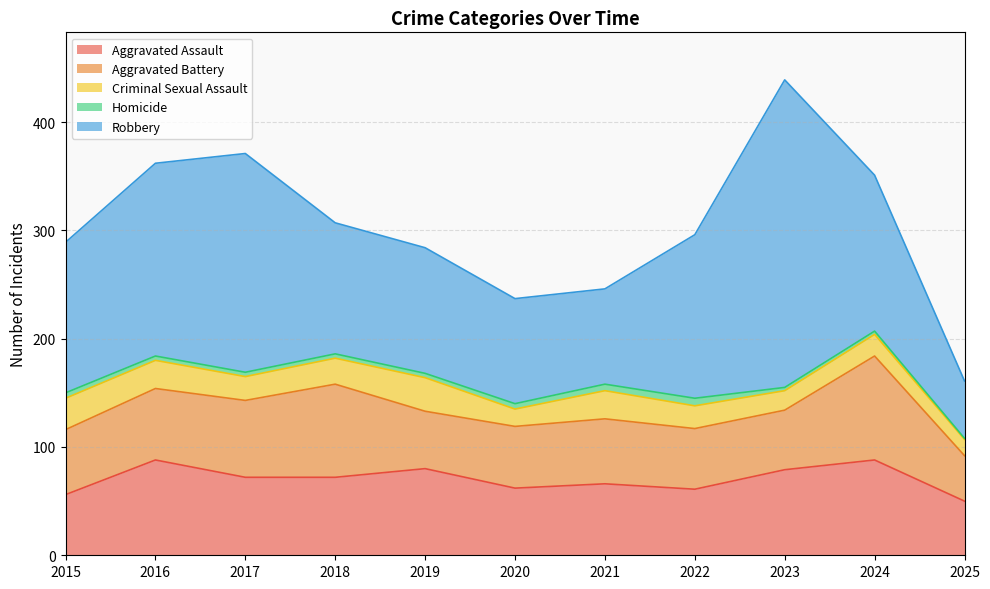

Reading left to right, transcribe all the data shown in this chart.

Aggravated Assault: 56	88	72	72	80	62	66	61	79	88	50
Aggravated Battery: 60	66	71	86	53	57	60	56	55	96	42
Criminal Sexual Assault: 29	26	22	24	31	16	26	21	18	20	15
Homicide: 5	4	4	4	4	5	6	7	3	3	1
Robbery: 139	178	202	121	116	97	88	151	284	144	53